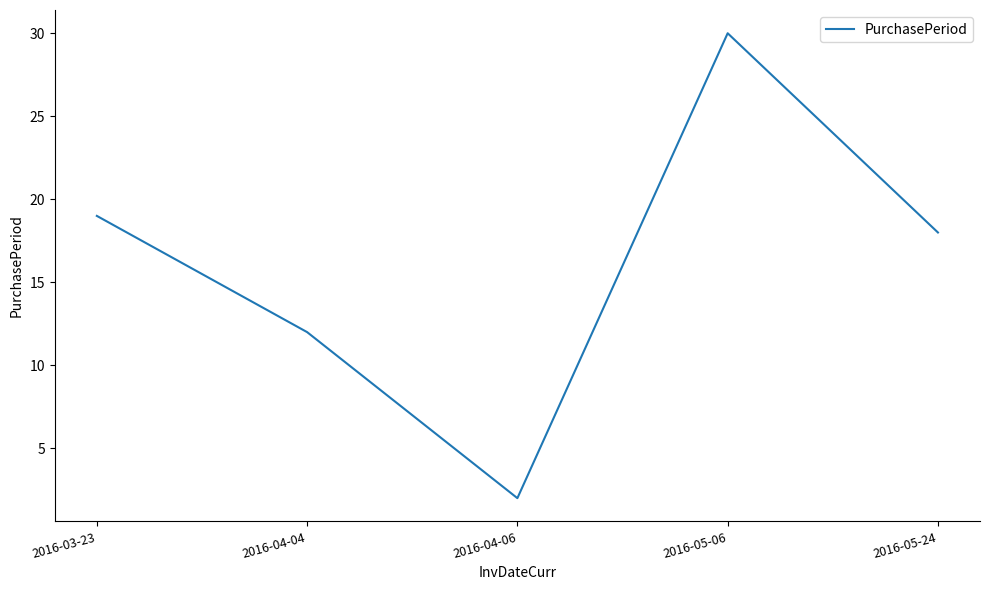

Where is the data nearest to the value 16?

2016-05-24